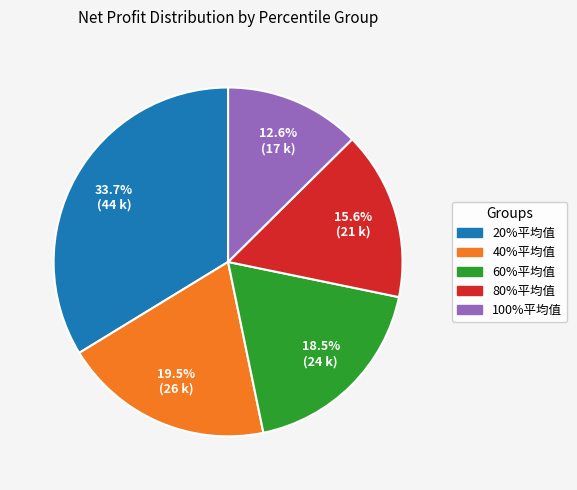

Is there any slice that represents more than half of the pie?

No